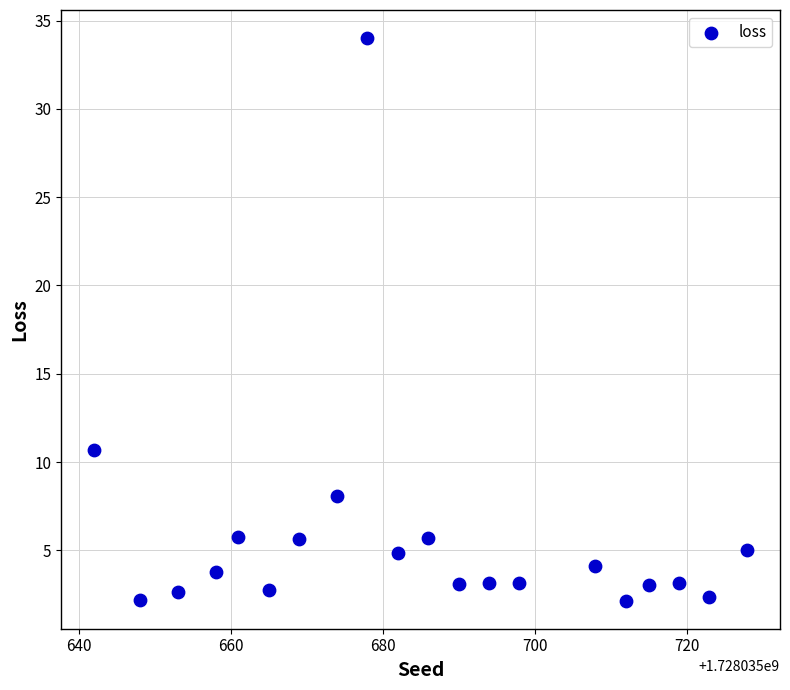

What Y value in the scatter plot is closest to 18?

10.7